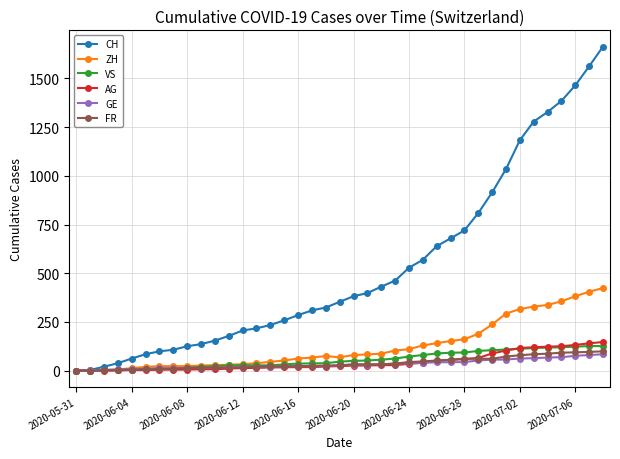

How many lines are shown in the chart?

6